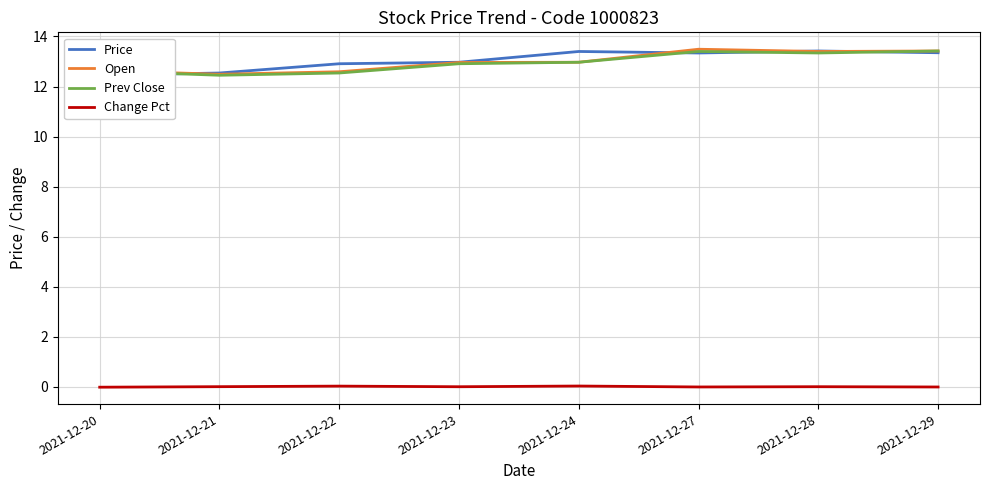

Which category has the highest value in the Price series?

2021-12-28